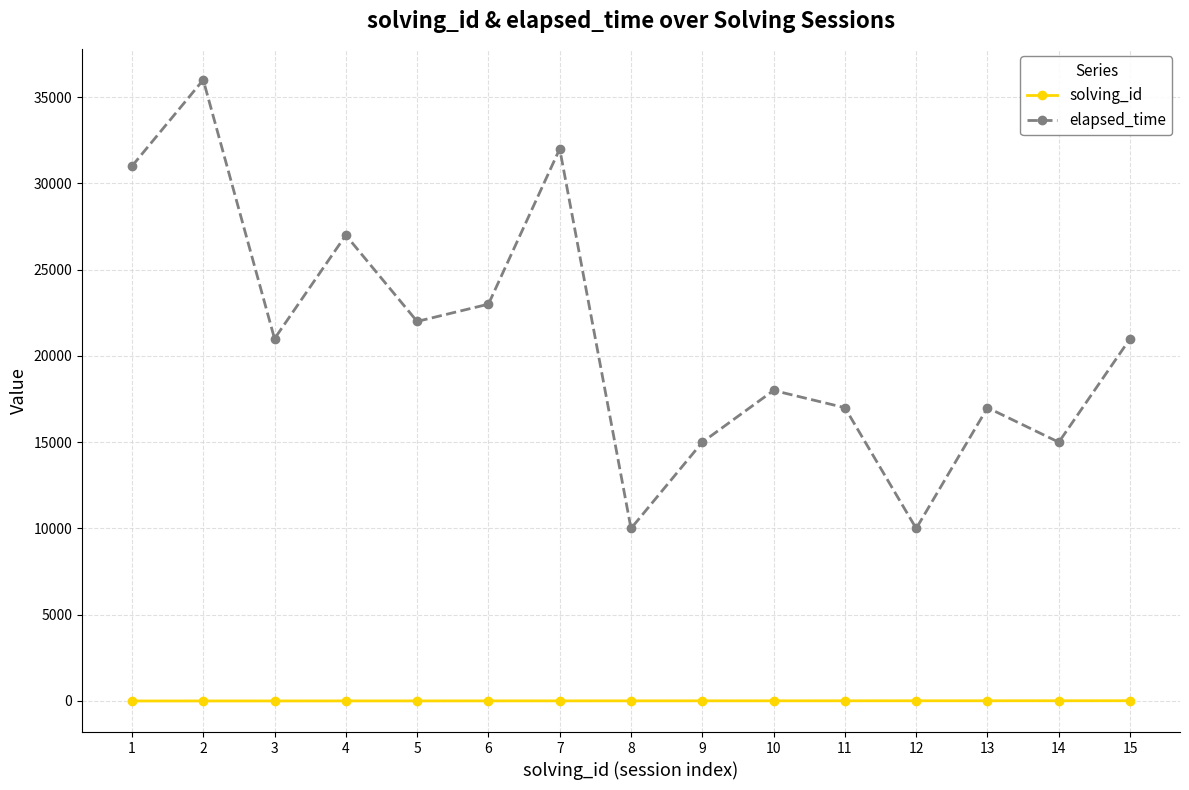

The elapsed_time series shows 45453 at 4. True or false?

False